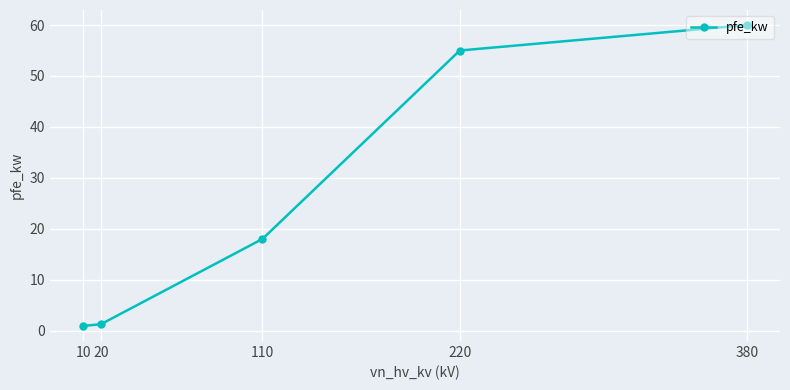

What is the difference between the maximum and minimum values?

59.1